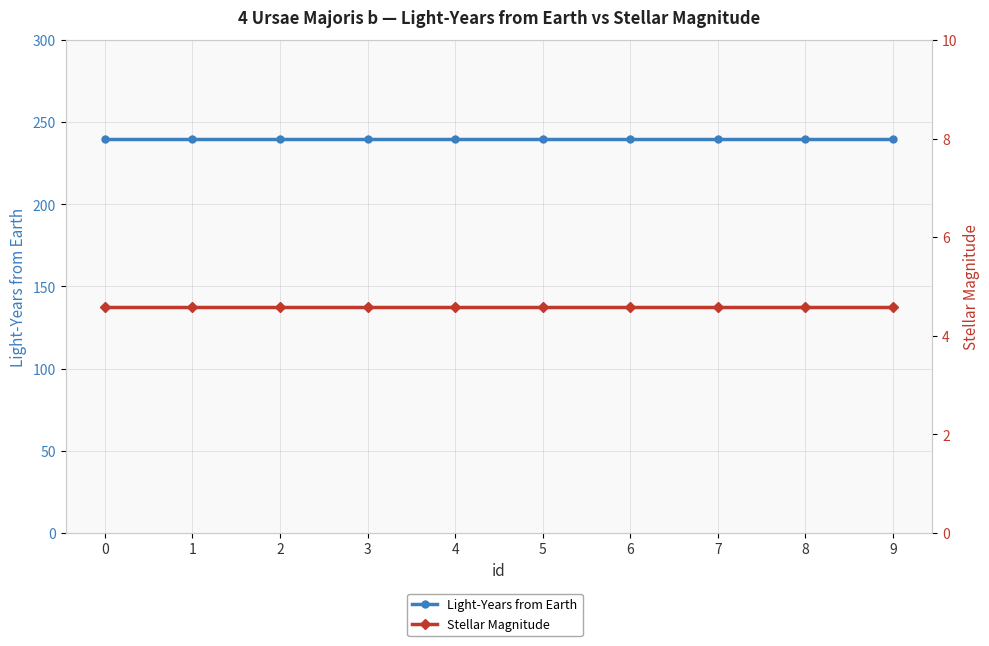

Reading left to right, list all the values displayed in this chart.

Light-Years from Earth: 240.0	240.0	240.0	240.0	240.0	240.0	240.0	240.0	240.0	240.0
Stellar Magnitude: 4.6	4.6	4.6	4.6	4.6	4.6	4.6	4.6	4.6	4.6